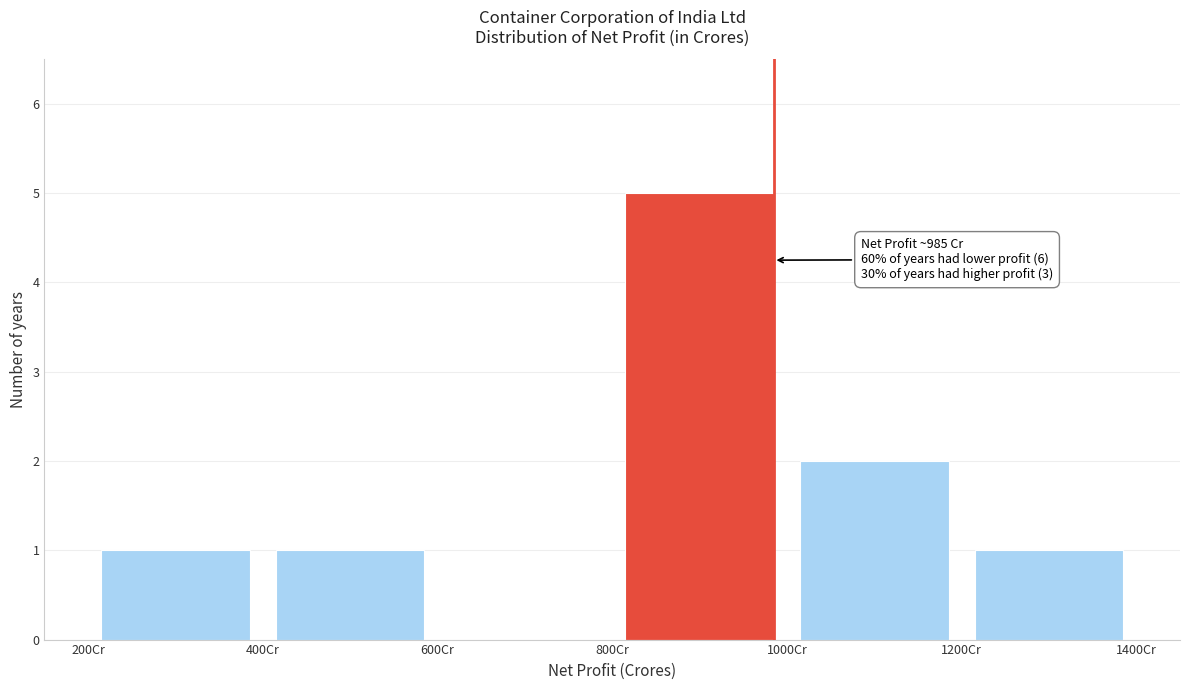

Over which range of the x-axis is the bar tallest?

800 to 1000